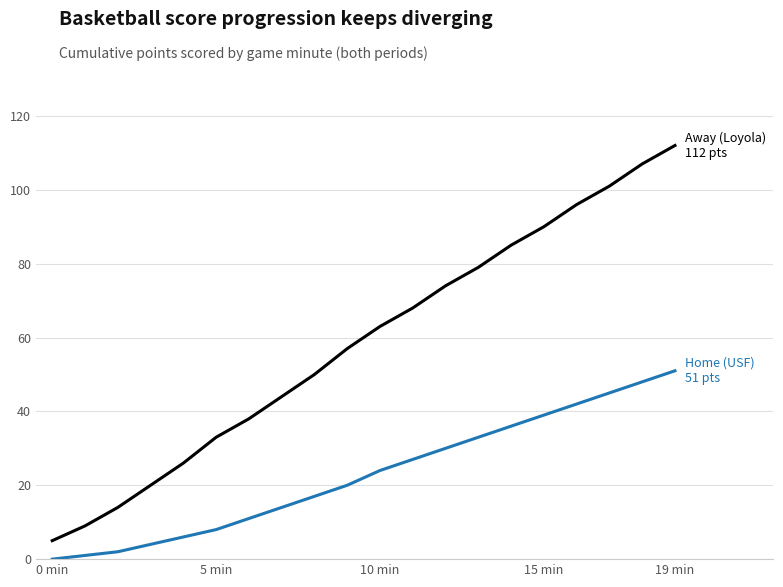

What is the maximum value shown in the chart?

112